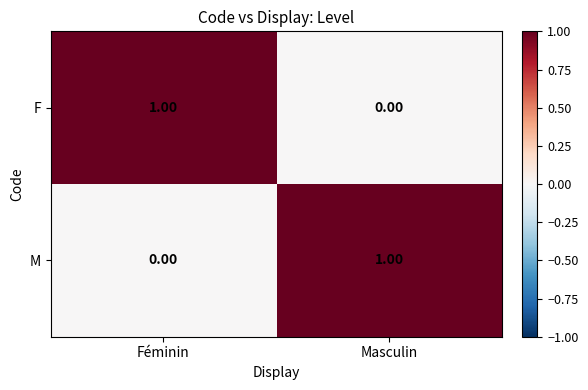

Rank the categories by M value from highest to lowest.

Masculin, Féminin